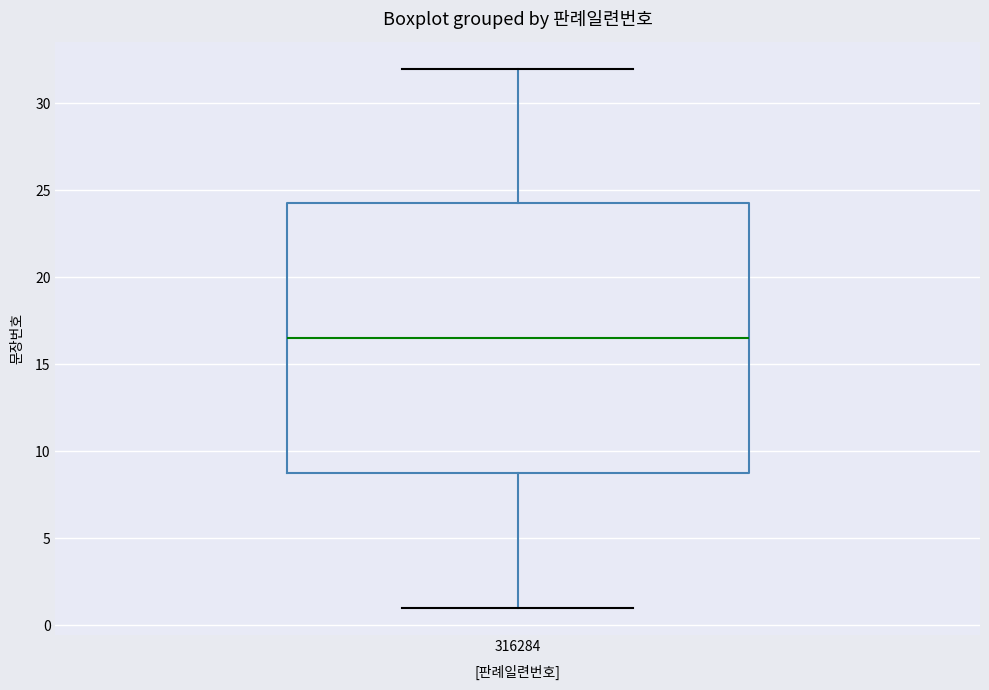

Where does the lower whisker of the box at x = 316284 end on the y-axis? The values are not printed on the chart, so give them approximately, as read against the axis.

1.0